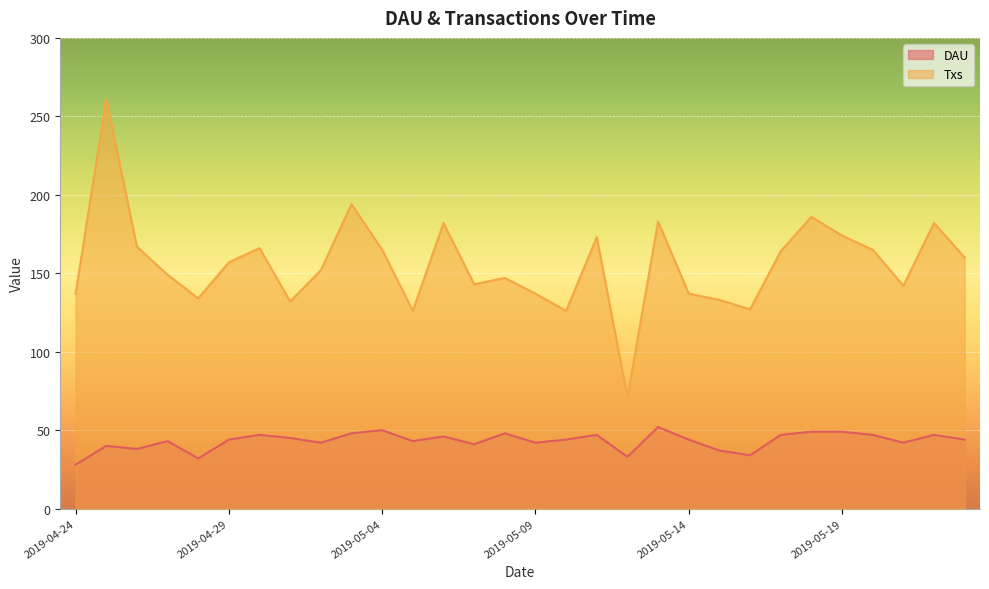

What is the sum of all Txs values?

4672